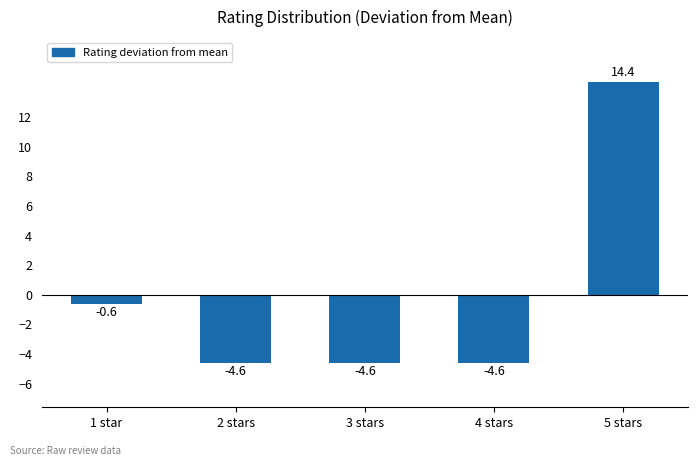

The chart shows a value of 14.4 at 5 stars. True or false?

True